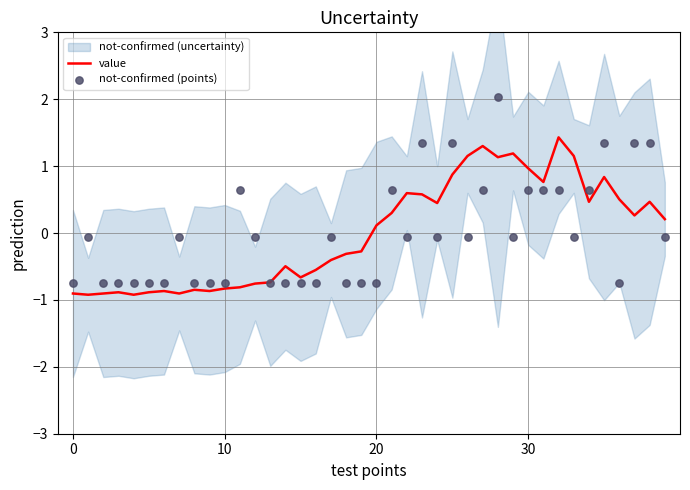

Which series reaches the maximum Y coordinate?

not-confirmed (points)